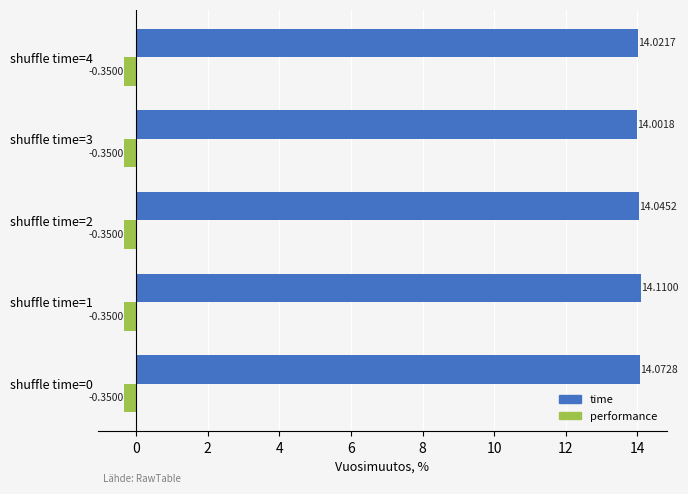

What is the spread (max minus min) of values at shuffle time=2?

14.4